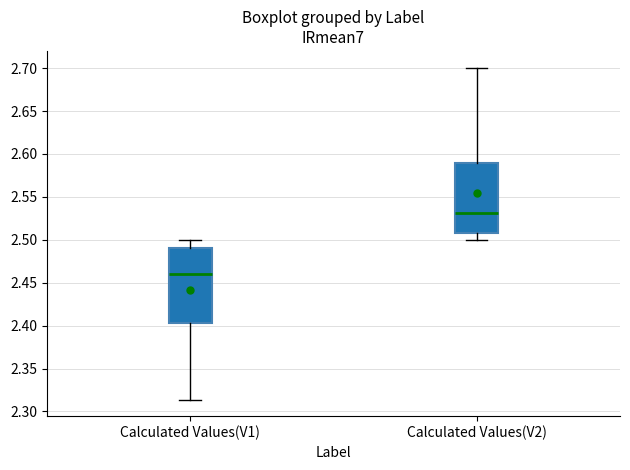

Which box has the lowest median line?

Calculated Values(V1)